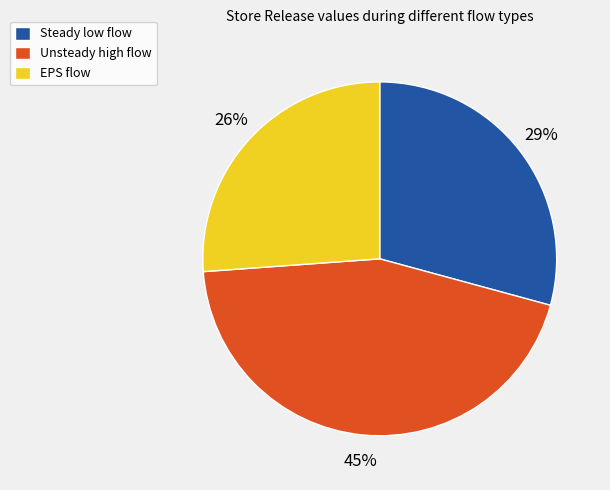

Approximately how many times larger is the value at Steady low flow compared to EPS flow?

1.1